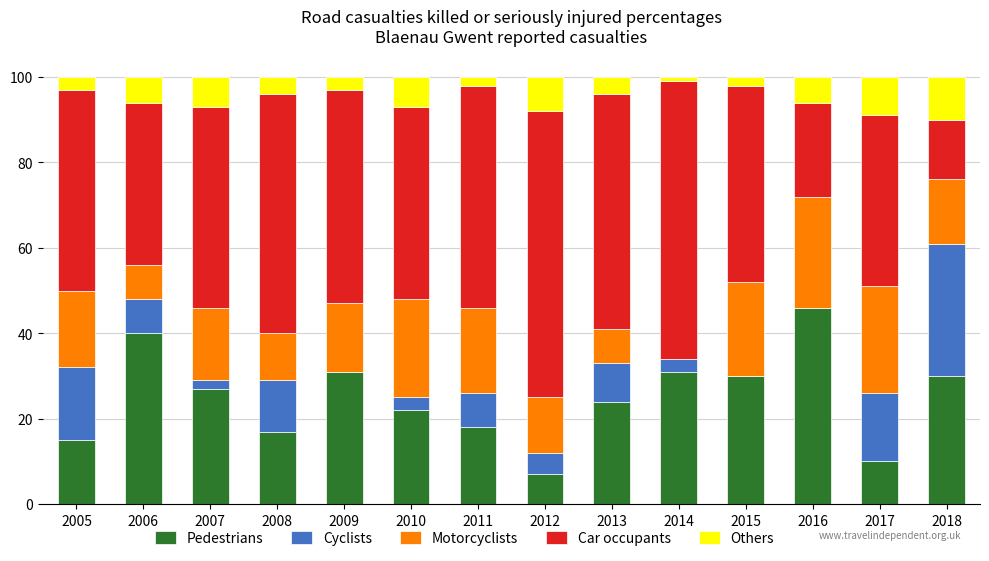

What is the highest value of the Pedestrians series?

46